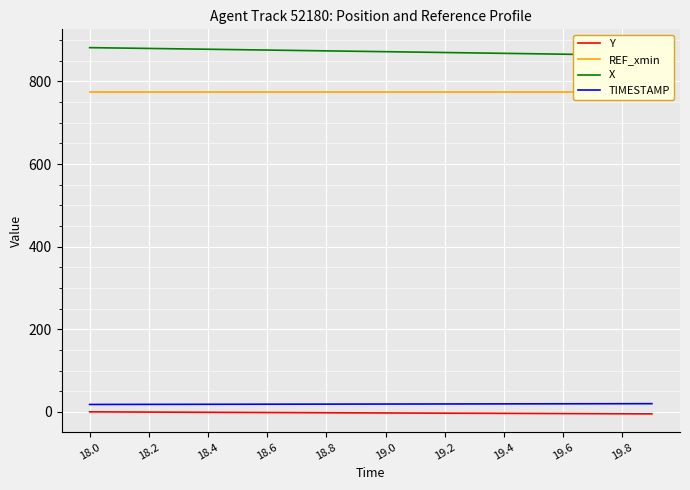

What is the minimum value shown in the chart?

-4.8